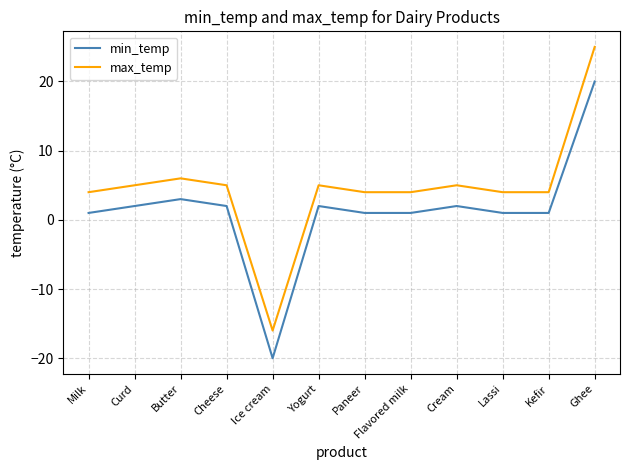

What is the lowest value of the max_temp series?

-16